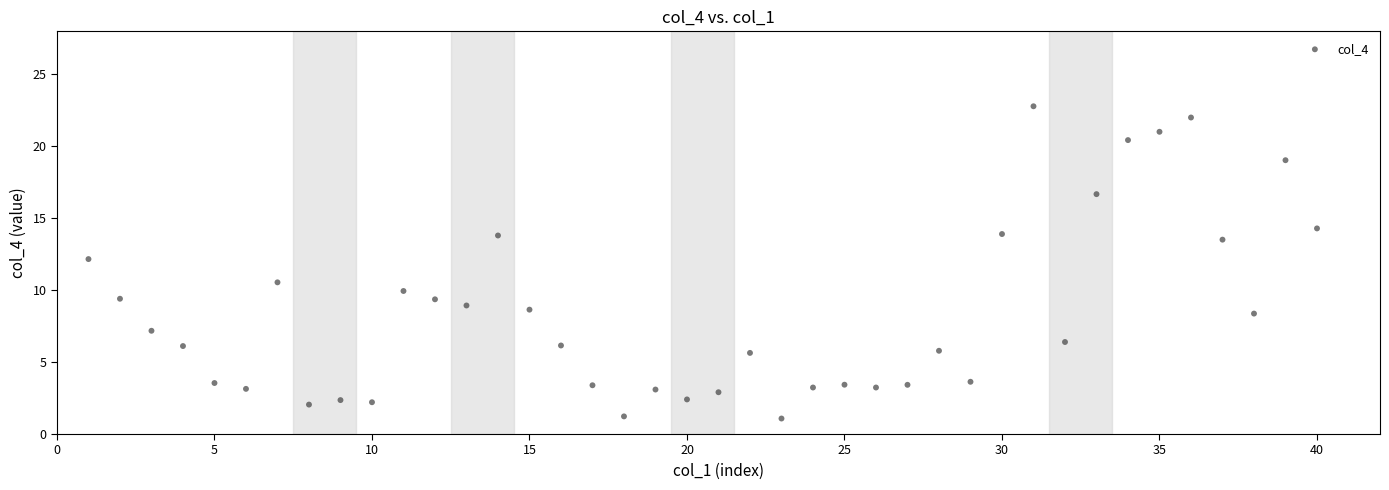

What Y value in the scatter plot is closest to 11?

10.5